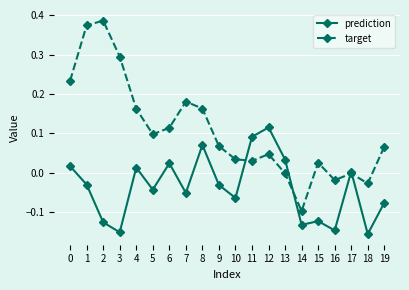

What are all the series names shown in the legend?

prediction, target